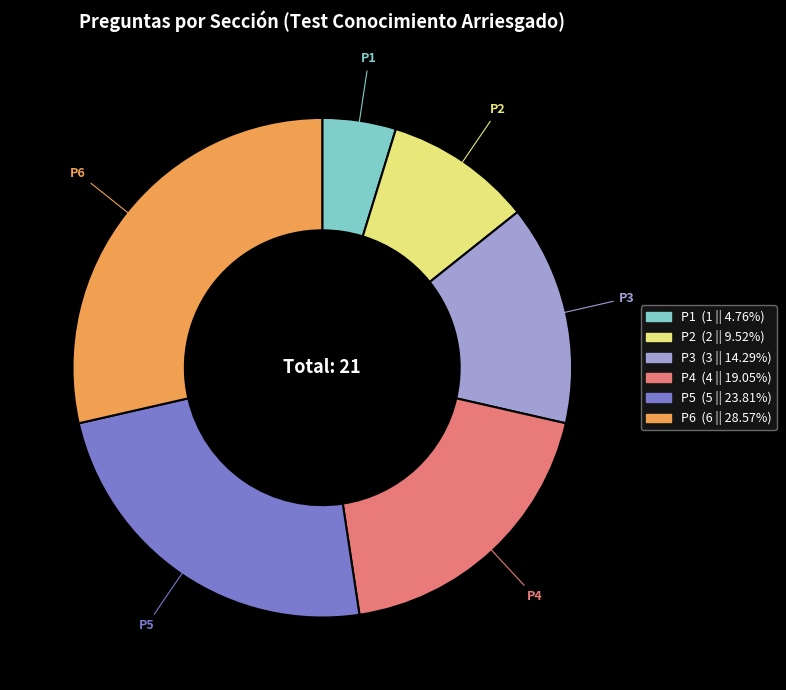

Is there a majority slice in this chart?

No